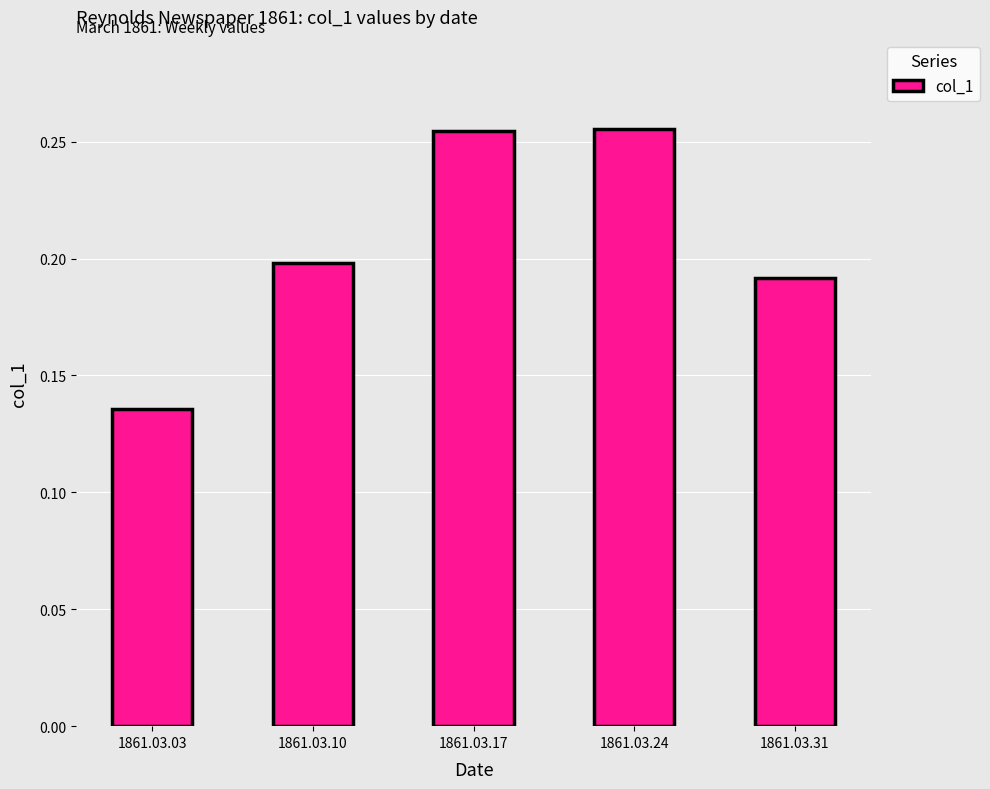

Is it true that the value at 1861.03.31 is 0.1?

False